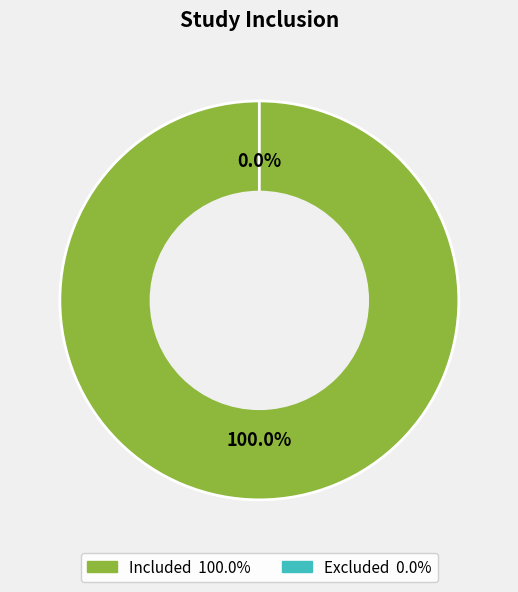

To the nearest percent, what is the average slice percentage?

50%